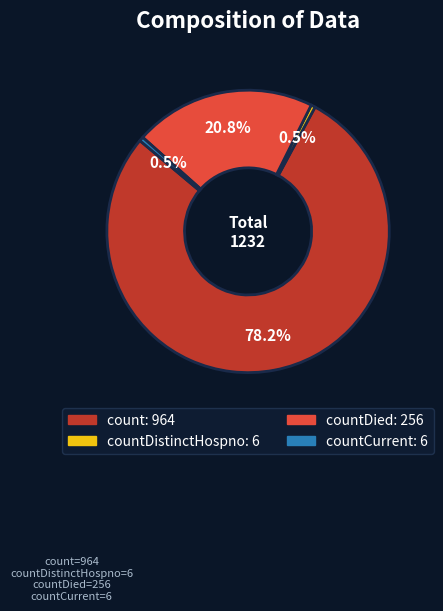

How many segments does this pie chart have?

4